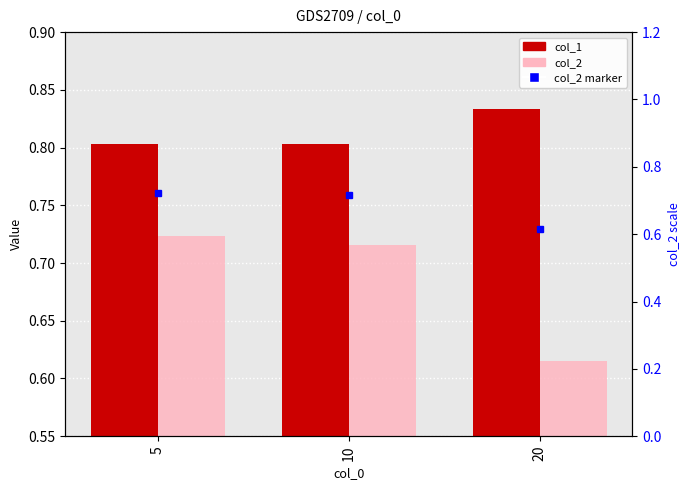

What are all the series names shown in the legend?

col_1, col_2